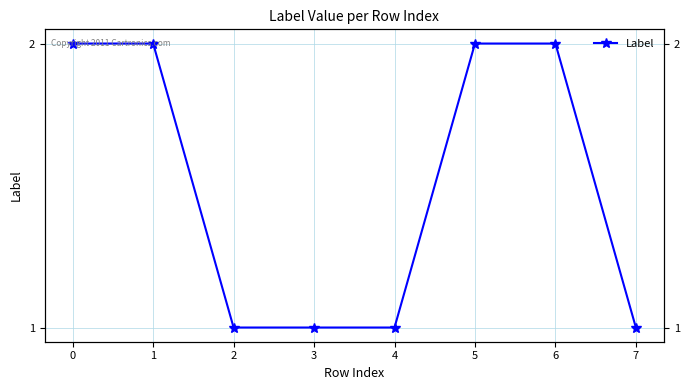

What is the value of the 8th point from the left?

1